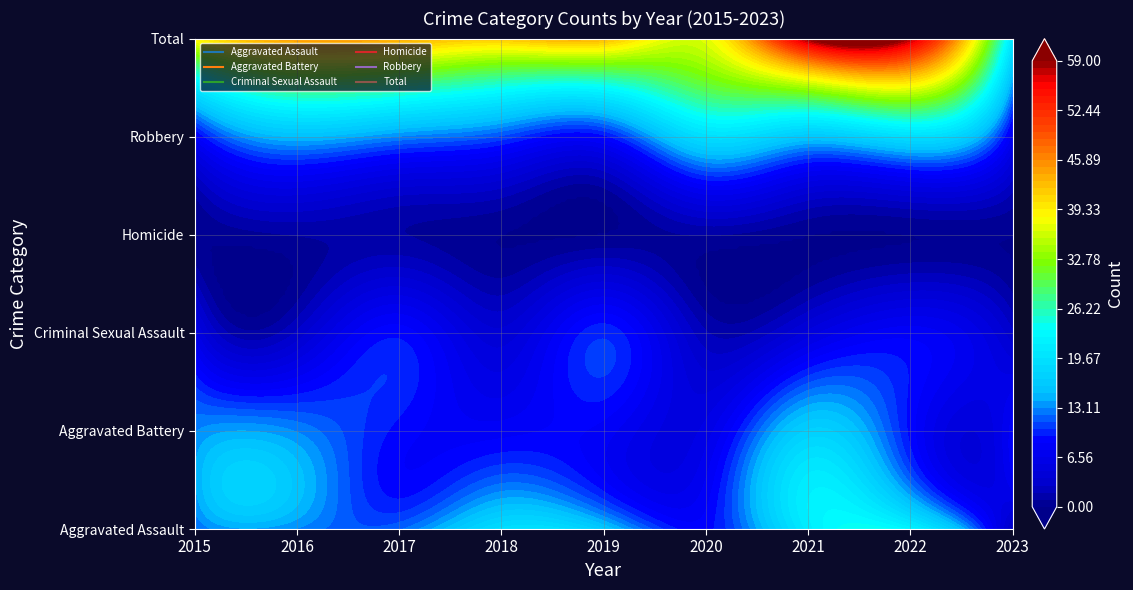

How many series are shown in this chart?

6